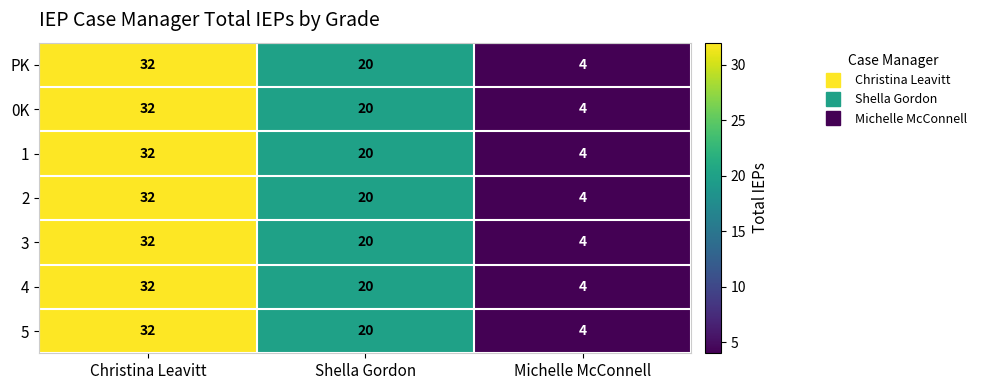

At which category is the sum across all series the highest?

Christina Leavitt